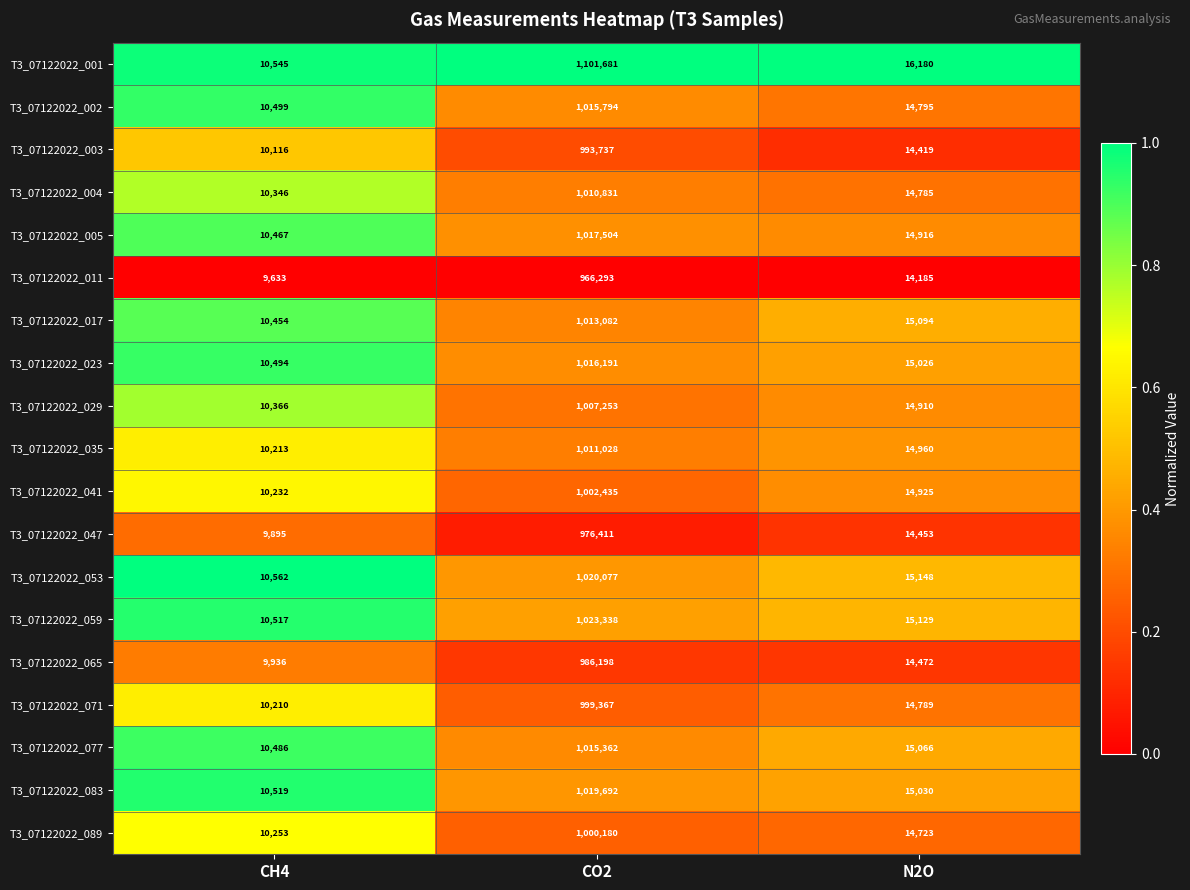

What is the difference between the maximum and minimum values in the T3_07122022_041 series?

992203